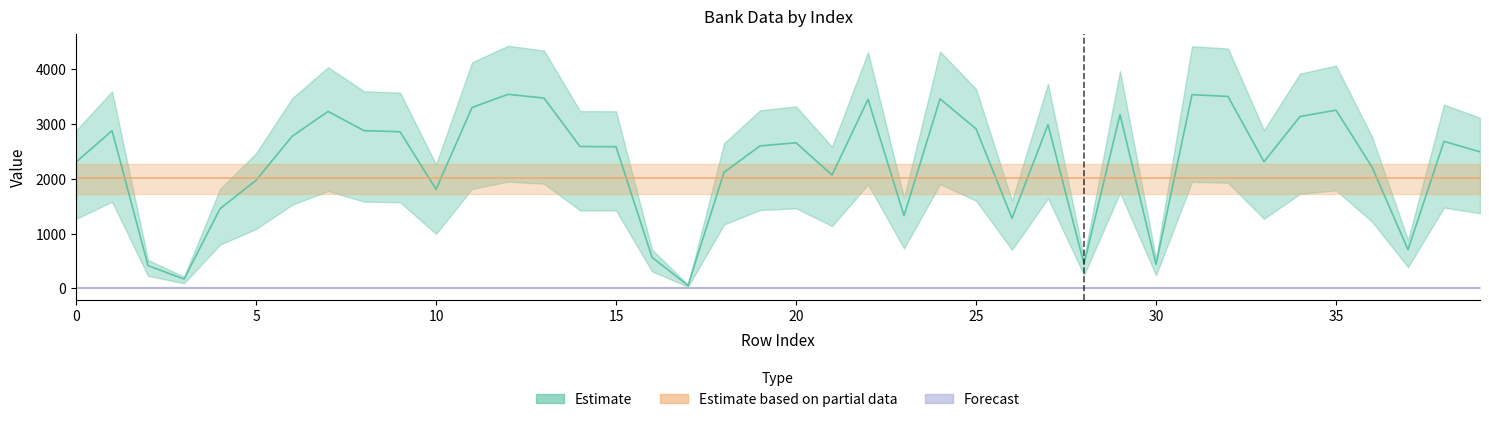

What is the greatest value displayed?

3544